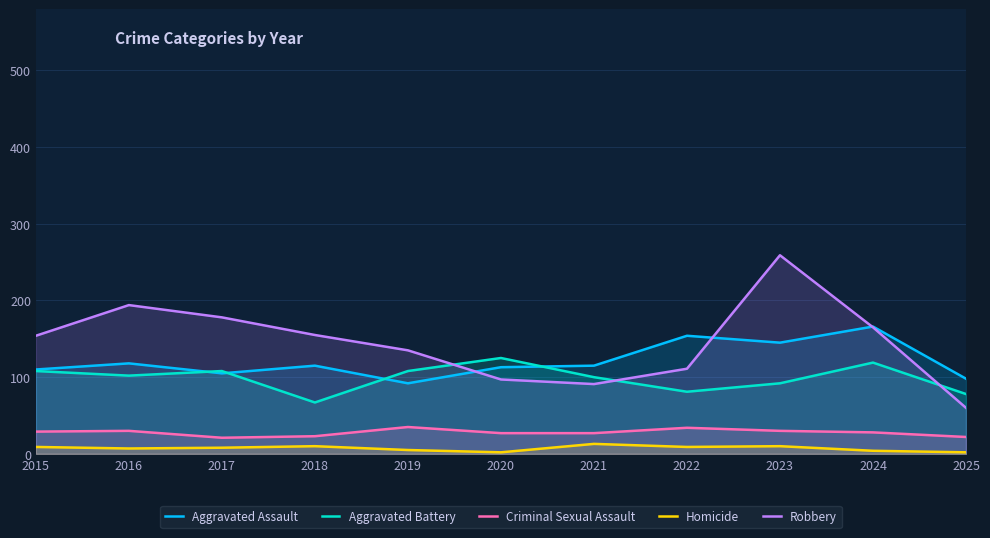

Where is Aggravated Battery nearest to the value 96?

2021